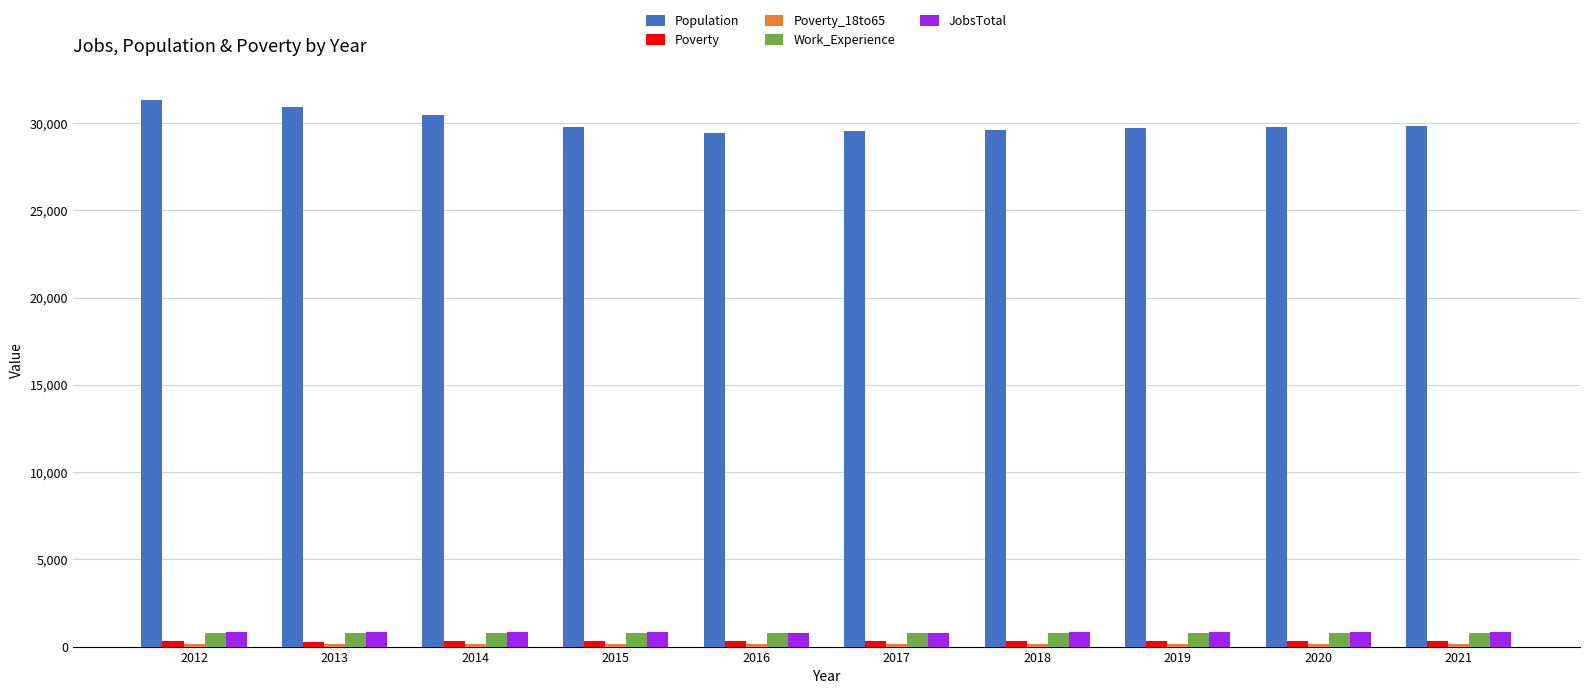

Count the number of categories in the chart.

10